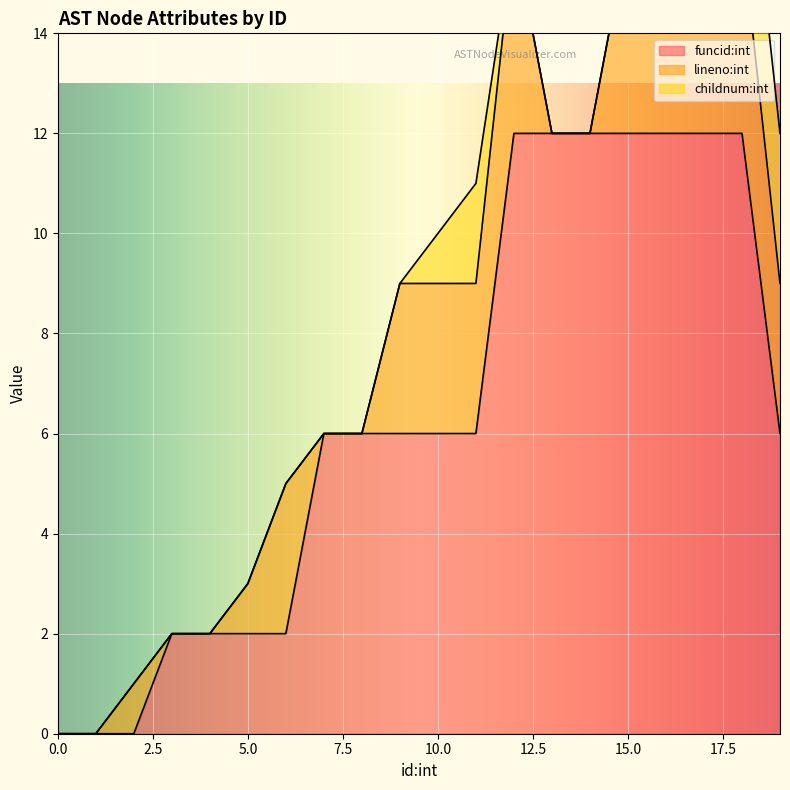

True or false: funcid:int has a value of 2 at 5.0.

True